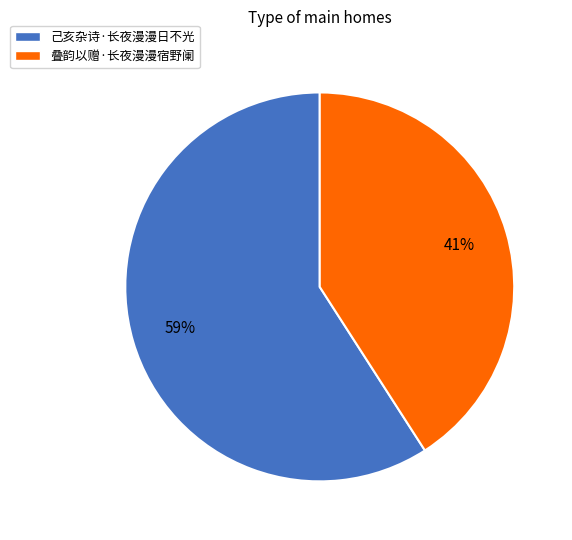

To the nearest percent, what is the difference between the largest and smallest slice percentages?

18%